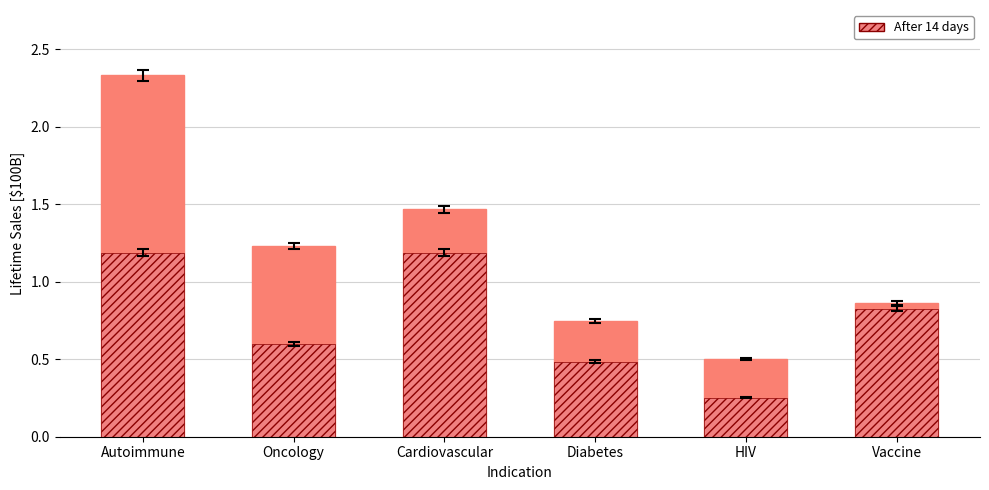

At which label does Lifetime Peak reach its peak?

Autoimmune